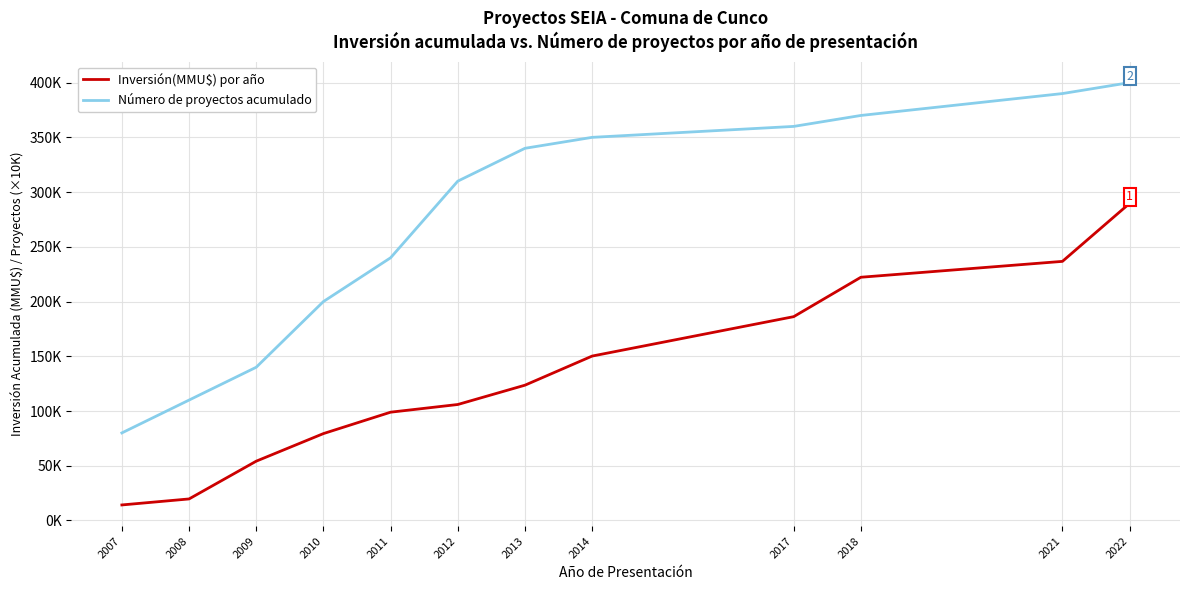

Which series changed the most between 2007 and 2014?

Número de proyectos acumulado